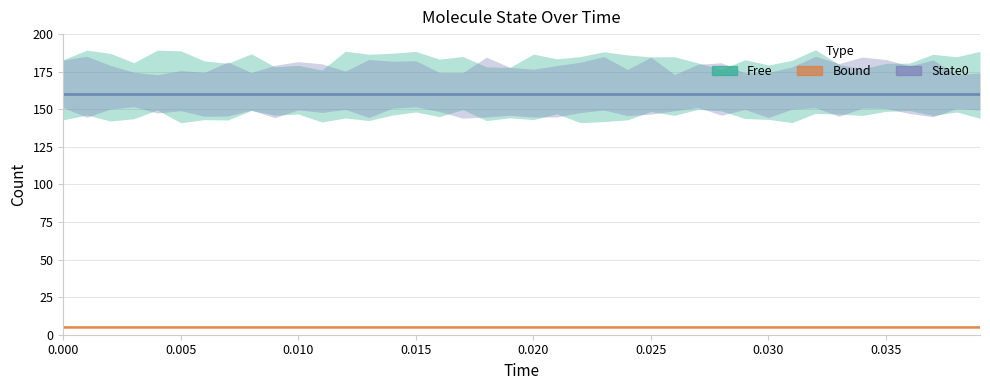

What is the total value across all series at 39?

320